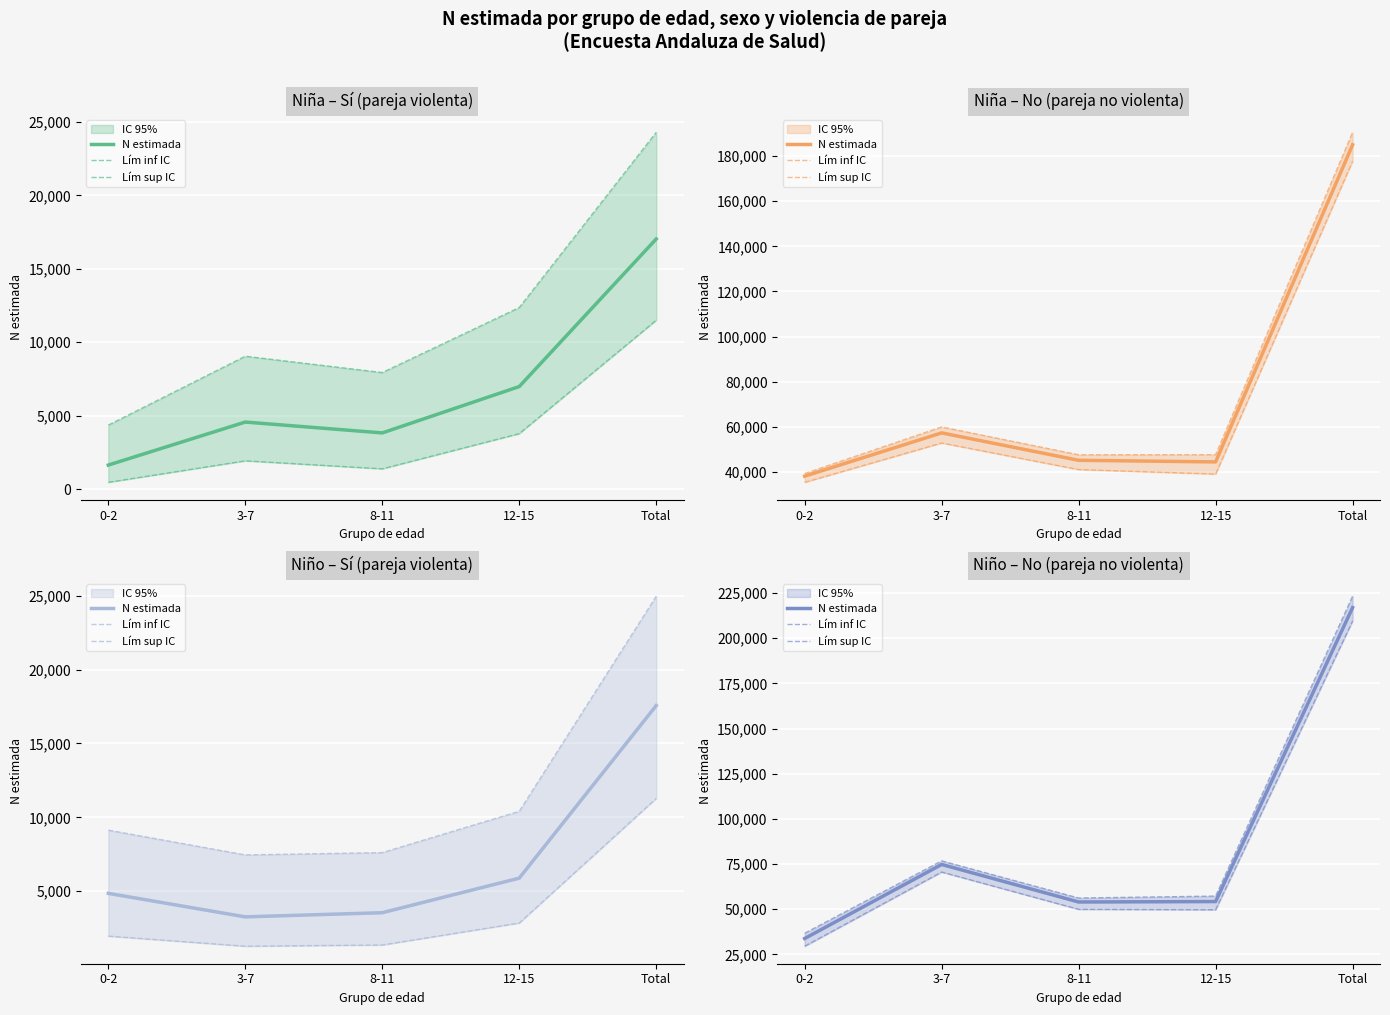

Which series changed the most between 8-11 and 12-15?

Lím sup IC